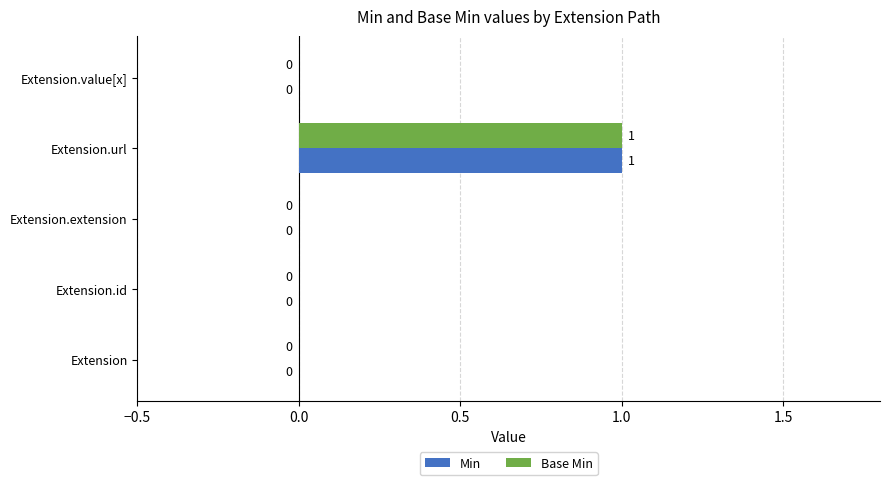

True or false: Min has a value of 0 at Extension.

True